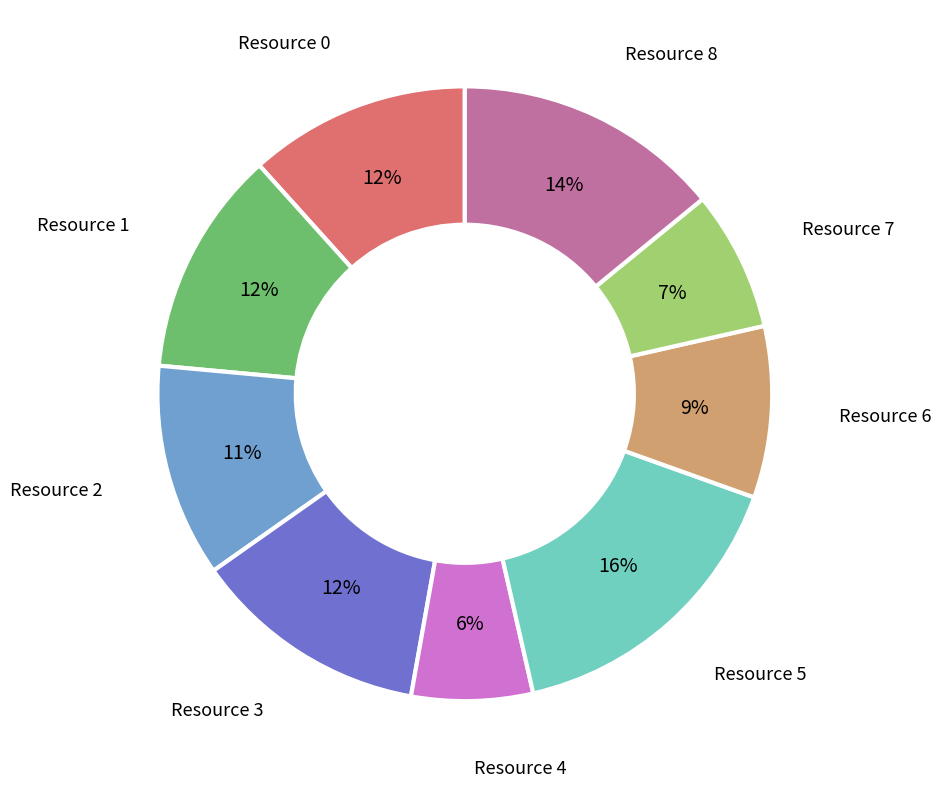

To the nearest percent, what is the average slice percentage?

11%